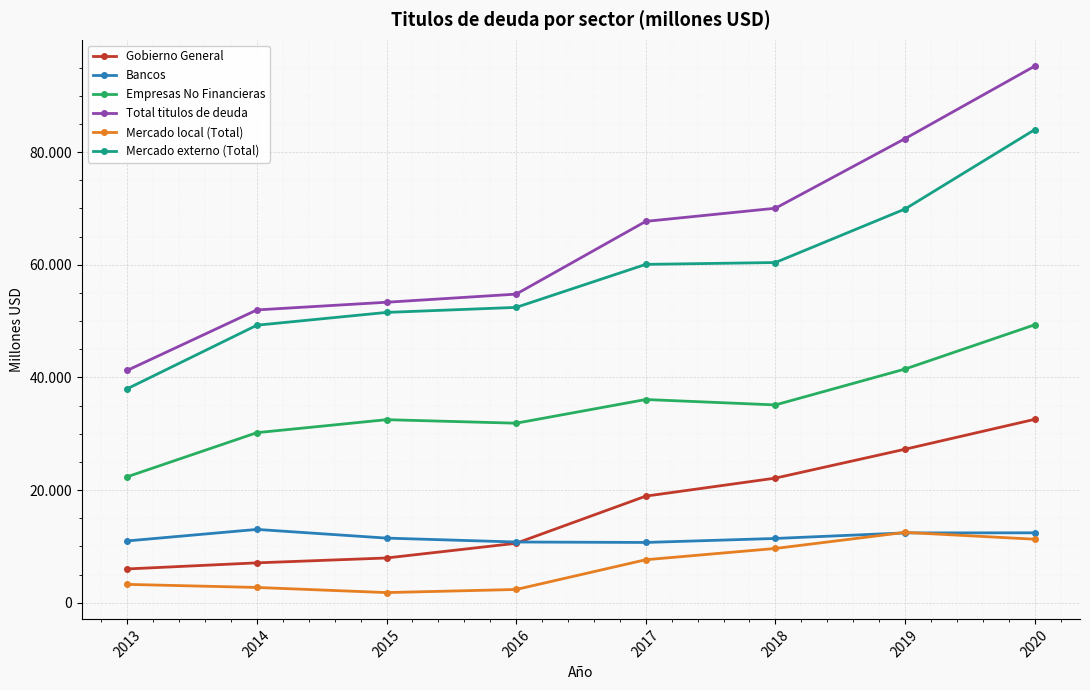

Reading left to right, what are all the values shown in this chart?

Gobierno General: 5998	7080	7945	10556	18922	22121	27248	32551
Bancos: 10974	13016	11473	10779	10701	11410	12398	12409
Empresas No Financieras: 22363	30186	32493	31867	36072	35111	41480	49329
Total titulos de deuda: 41242	51974	53335	54776	67691	70020	82372	95238
Mercado local (Total): 3260	2715	1804	2354	7634	9637	12488	11278
Mercado externo (Total): 37983	49259	51531	52423	60057	60384	69884	83960